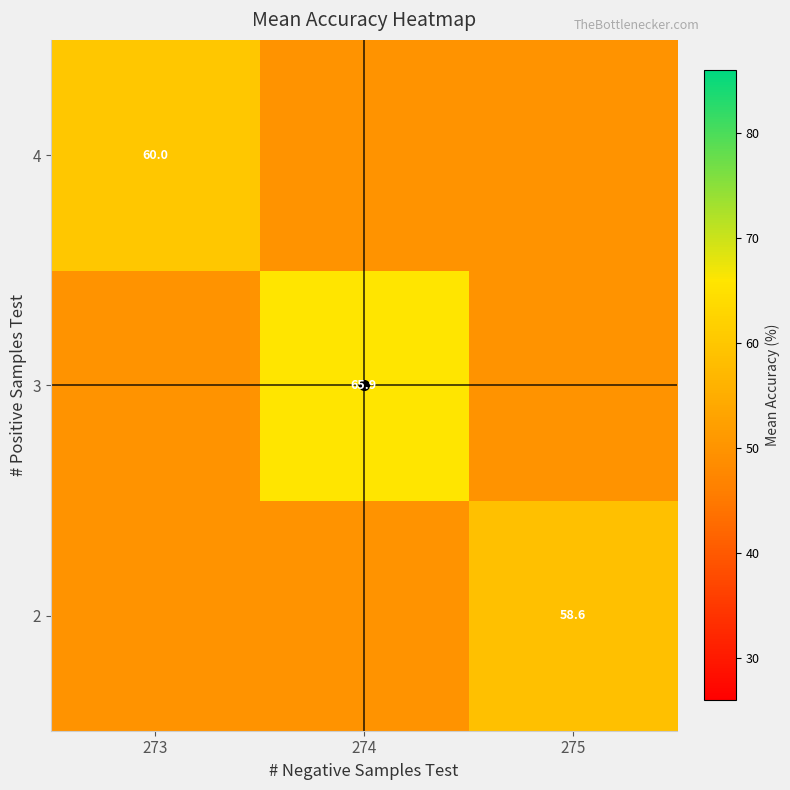

List the series in order of their overall mean, highest first.

3, 4, 2